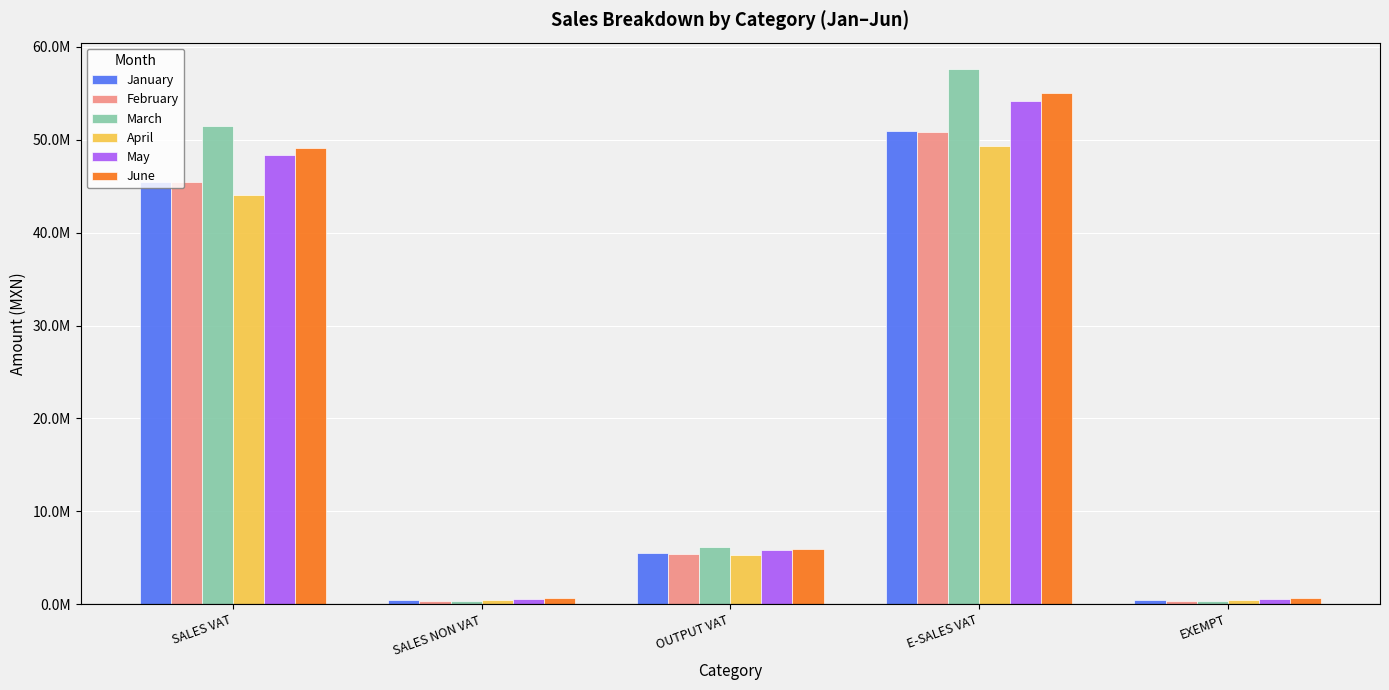

Reading left to right, what are all the values shown in this chart?

January: 45480905.9	405181.8	5457708.7	50915870.0	428054.7
February: 45441493.8	348466.4	5452979.3	50875511.9	367860.7
March: 51438602.6	364350.2	6172632.3	57581531.0	389611.7
April: 44007135.6	425474.9	5280856.3	49277787.6	435989.8
May: 48339419.5	574758.4	5800730.3	54140242.4	574758.4
June: 49110521.1	626701.4	5893262.5	55003830.1	626701.4